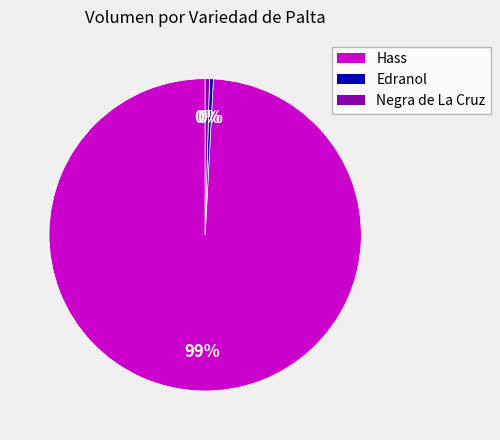

Do Hass and Negra de La Cruz together represent more than half of the pie?

Yes